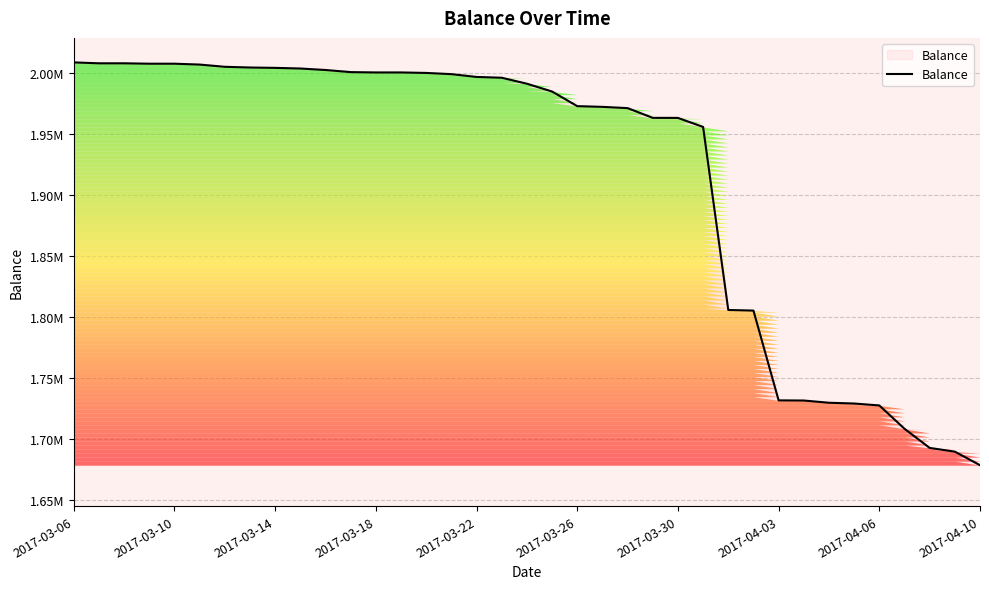

What is the difference between the second highest and second lowest values?

318287.8